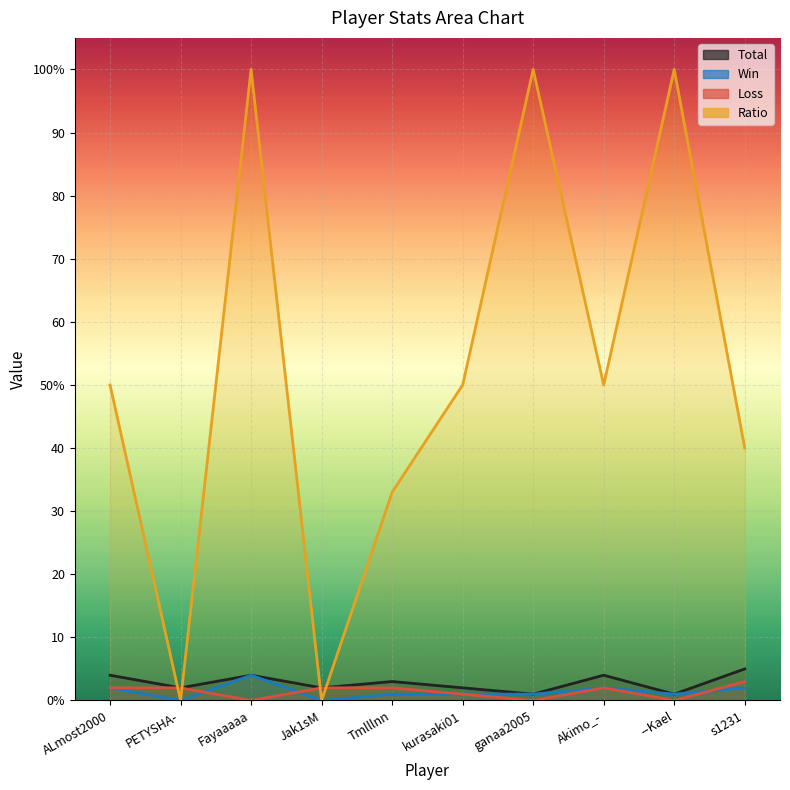

True or false: Win and Ratio cross at least once.

False